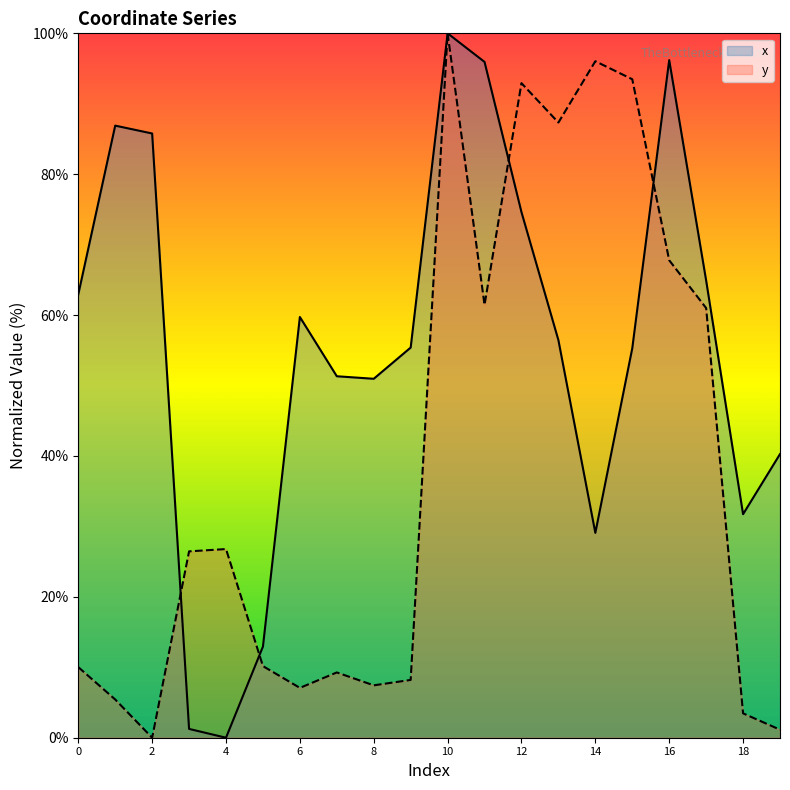

What is the difference between the x values at 9 and 3?

54.1